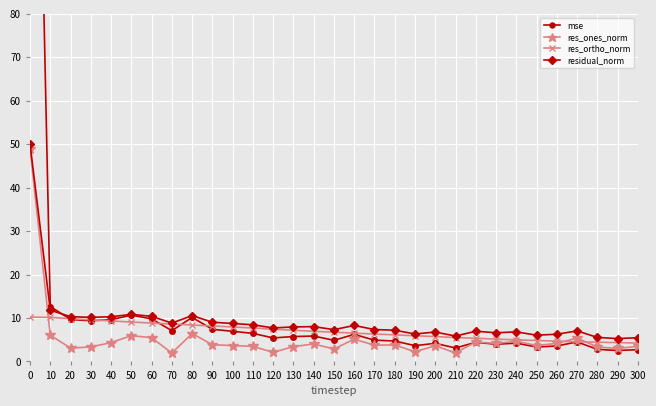

Reading left to right, what are all the values shown in this chart?

mse: 227.7	12.6	9.6	9.4	9.6	10.7	9.8	7.1	10.1	7.4	6.9	6.5	5.4	5.7	5.8	4.9	6.2	4.9	4.7	3.6	4.2	3.1	4.4	4.0	4.2	3.3	3.6	4.5	2.8	2.5	2.7
res_ones_norm: 49.0	6.0	3.1	3.3	4.3	5.9	5.5	1.9	6.4	3.8	3.6	3.5	2.1	3.4	4.0	2.9	5.1	3.7	3.8	2.2	3.6	2.0	4.5	4.1	4.6	3.7	4.2	5.4	3.3	3.0	3.5
res_ortho_norm: 10.2	10.1	9.8	9.6	9.3	9.1	8.8	8.6	8.4	8.2	7.9	7.7	7.4	7.2	6.9	6.7	6.5	6.3	6.1	5.9	5.7	5.5	5.3	5.1	5.0	4.8	4.7	4.5	4.4	4.3	4.2
residual_norm: 50.0	11.8	10.3	10.1	10.3	10.8	10.4	8.8	10.6	9.0	8.7	8.4	7.7	7.9	8.0	7.3	8.3	7.3	7.2	6.3	6.8	5.8	7.0	6.6	6.8	6.0	6.3	7.0	5.5	5.3	5.5